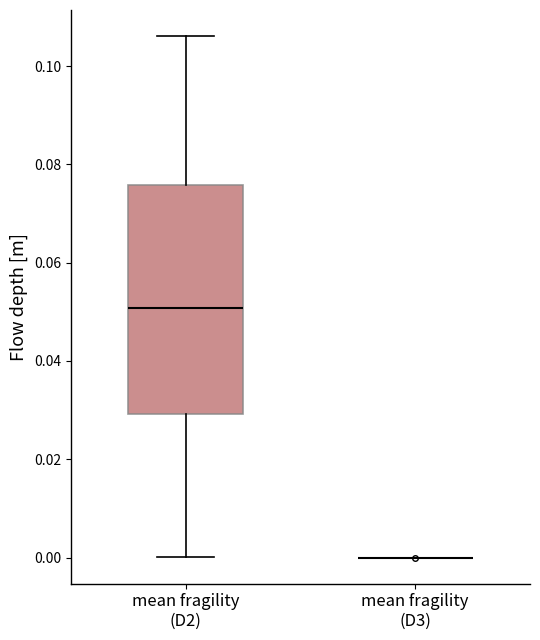

Where is the upper edge of the box for mean fragility (D2) on the y-axis? The values are not printed on the chart, so give them approximately, as read against the axis.

0.076